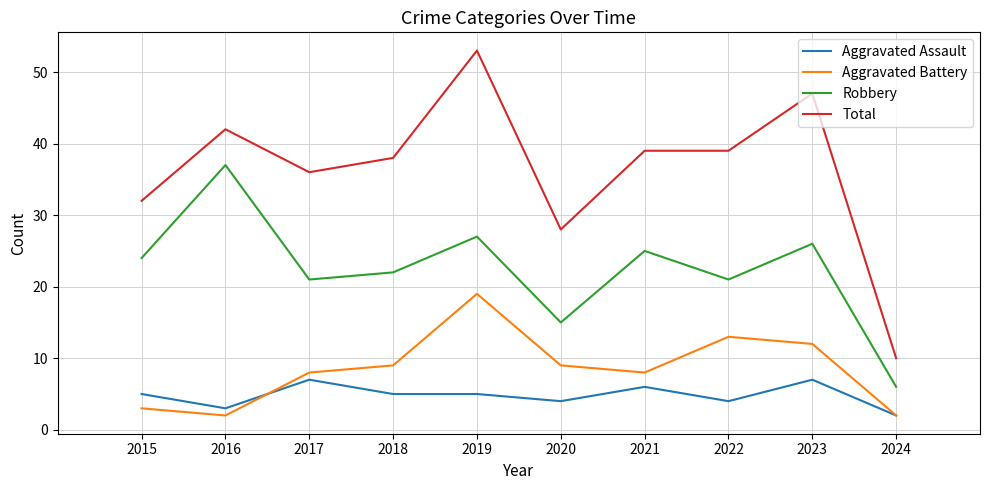

Reading left to right, transcribe all the data shown in this chart.

Aggravated Assault: 5	3	7	5	5	4	6	4	7	2
Aggravated Battery: 3	2	8	9	19	9	8	13	12	2
Robbery: 24	37	21	22	27	15	25	21	26	6
Total: 32	42	36	38	53	28	39	39	47	10